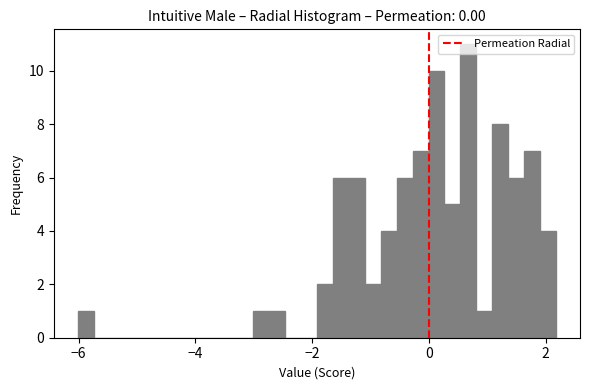

Around what value on the x-axis is the tallest bar? Give the approximate position of its centre, as read against the axis.

0.6